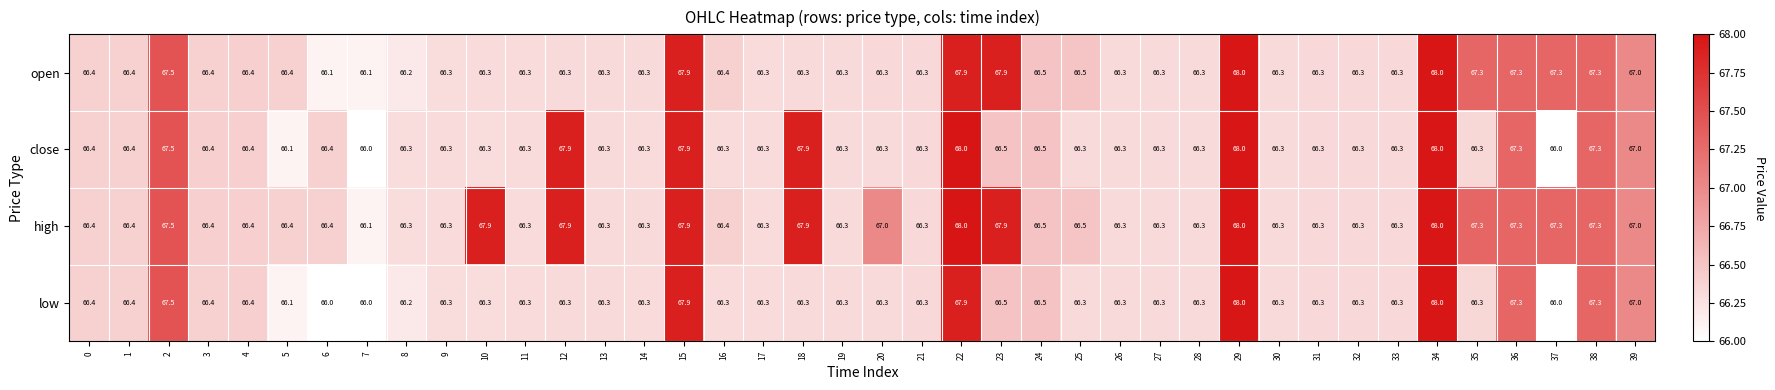

At how many categories does at least one series exceed 66?

40